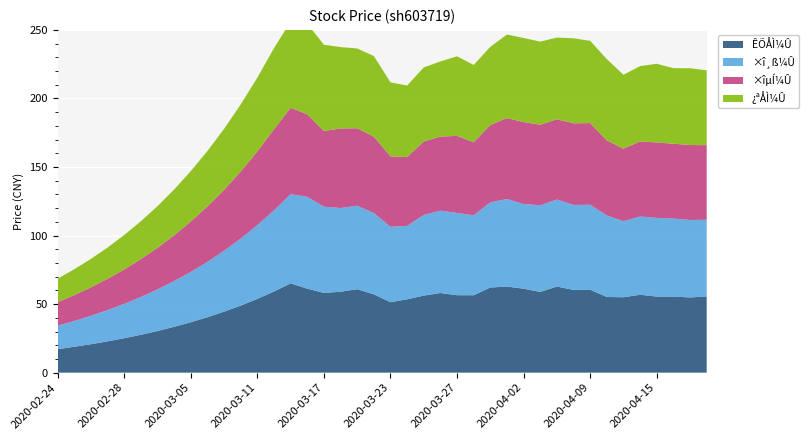

Reading left to right, list all the values displayed in this chart.

ÊÕÅÌ¼Û: 2020-02-24=17.1	2020-02-25=18.9	2020-02-26=20.7	2020-02-27=22.8	2020-02-28=25.1	2020-03-02=27.6	2020-03-03=30.4	2020-03-04=33.4	2020-03-05=36.7	2020-03-06=40.4	2020-03-09=44.5	2020-03-10=48.9	2020-03-11=53.8	2020-03-12=59.2	2020-03-13=65.1	2020-03-16=61.2	2020-03-17=58.2	2020-03-18=59.0	2020-03-19=60.9	2020-03-20=57.1	2020-03-23=51.4	2020-03-24=53.5	2020-03-25=56.2	2020-03-26=58.1	2020-03-27=56.5	2020-03-30=56.5	2020-03-31=62.1	2020-04-01=62.8	2020-04-02=61.2	2020-04-03=58.9	2020-04-07=62.8	2020-04-08=60.3	2020-04-09=60.5	2020-04-10=55.2	2020-04-13=55.0	2020-04-14=56.8	2020-04-15=55.5	2020-04-16=55.5	2020-04-17=54.9	2020-04-20=55.6
×î¸ß¼Û: 2020-02-24=17.1	2020-02-25=18.9	2020-02-26=20.7	2020-02-27=22.8	2020-02-28=25.1	2020-03-02=27.6	2020-03-03=30.4	2020-03-04=33.4	2020-03-05=36.7	2020-03-06=40.4	2020-03-09=44.5	2020-03-10=48.9	2020-03-11=53.8	2020-03-12=59.2	2020-03-13=65.1	2020-03-16=67.0	2020-03-17=62.9	2020-03-18=61.1	2020-03-19=60.9	2020-03-20=59.4	2020-03-23=55.0	2020-03-24=53.5	2020-03-25=58.9	2020-03-26=60.1	2020-03-27=60.0	2020-03-30=58.3	2020-03-31=62.1	2020-04-01=63.9	2020-04-02=61.8	2020-04-03=63.2	2020-04-07=63.5	2020-04-08=62.0	2020-04-09=61.9	2020-04-10=59.4	2020-04-13=55.5	2020-04-14=57.1	2020-04-15=57.4	2020-04-16=56.9	2020-04-17=56.5	2020-04-20=55.9
×îµÍ¼Û: 2020-02-24=17.1	2020-02-25=18.9	2020-02-26=20.7	2020-02-27=22.8	2020-02-28=25.1	2020-03-02=27.6	2020-03-03=30.4	2020-03-04=33.4	2020-03-05=36.7	2020-03-06=40.4	2020-03-09=44.5	2020-03-10=48.9	2020-03-11=53.8	2020-03-12=59.2	2020-03-13=63.0	2020-03-16=60.2	2020-03-17=55.2	2020-03-18=58.0	2020-03-19=56.5	2020-03-20=55.7	2020-03-23=51.4	2020-03-24=50.2	2020-03-25=53.6	2020-03-26=54.0	2020-03-27=56.2	2020-03-30=53.3	2020-03-31=56.5	2020-04-01=59.0	2020-04-02=59.8	2020-04-03=58.8	2020-04-07=58.5	2020-04-08=59.5	2020-04-09=59.6	2020-04-10=54.8	2020-04-13=52.9	2020-04-14=54.7	2020-04-15=55.0	2020-04-16=54.6	2020-04-17=54.7	2020-04-20=54.4
¿ªÅÌ¼Û: 2020-02-24=17.1	2020-02-25=18.9	2020-02-26=20.7	2020-02-27=22.8	2020-02-28=25.1	2020-03-02=27.6	2020-03-03=30.4	2020-03-04=33.4	2020-03-05=36.7	2020-03-06=40.4	2020-03-09=44.5	2020-03-10=48.9	2020-03-11=53.8	2020-03-12=59.2	2020-03-13=63.0	2020-03-16=66.0	2020-03-17=62.9	2020-03-18=59.4	2020-03-19=58.2	2020-03-20=58.8	2020-03-23=54.0	2020-03-24=52.2	2020-03-25=54.0	2020-03-26=54.8	2020-03-27=58.0	2020-03-30=56.4	2020-03-31=57.0	2020-04-01=61.0	2020-04-02=61.3	2020-04-03=60.6	2020-04-07=59.6	2020-04-08=62.0	2020-04-09=60.0	2020-04-10=59.3	2020-04-13=53.9	2020-04-14=55.0	2020-04-15=57.4	2020-04-16=55.1	2020-04-17=56.0	2020-04-20=54.6